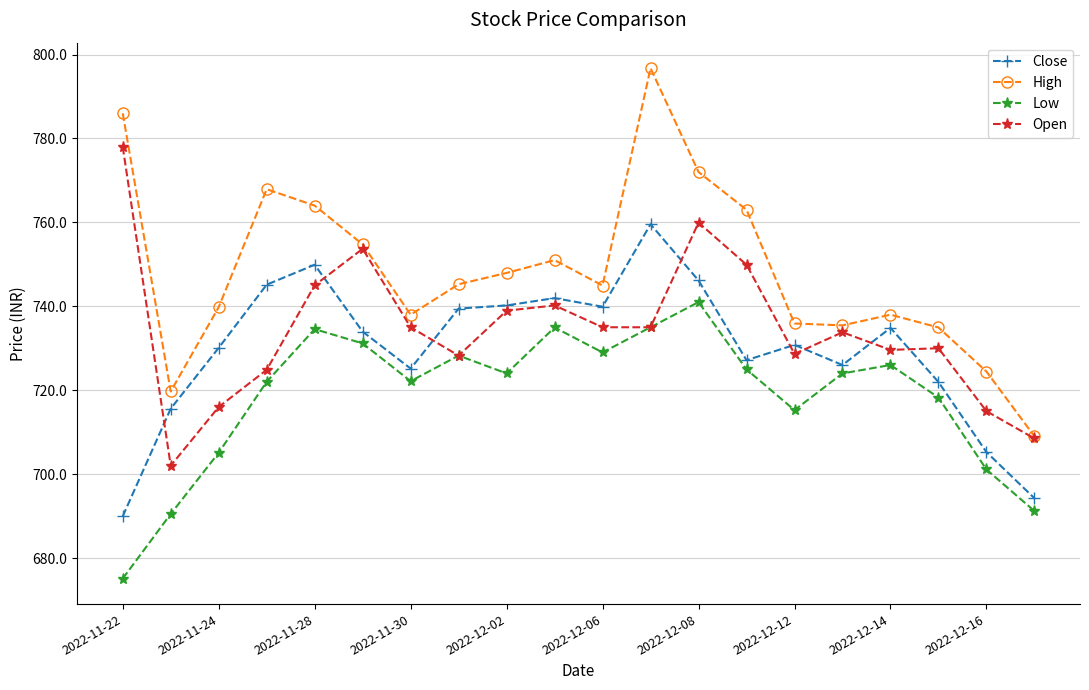

Which series has the largest range (max minus min)?

High